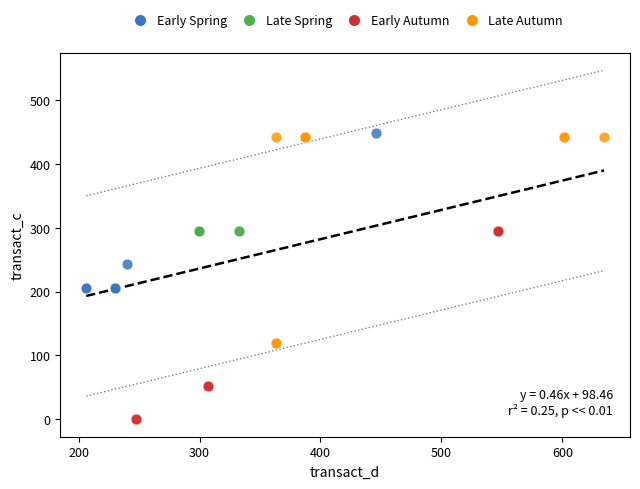

Which series contains the lowest Y value?

Early Autumn